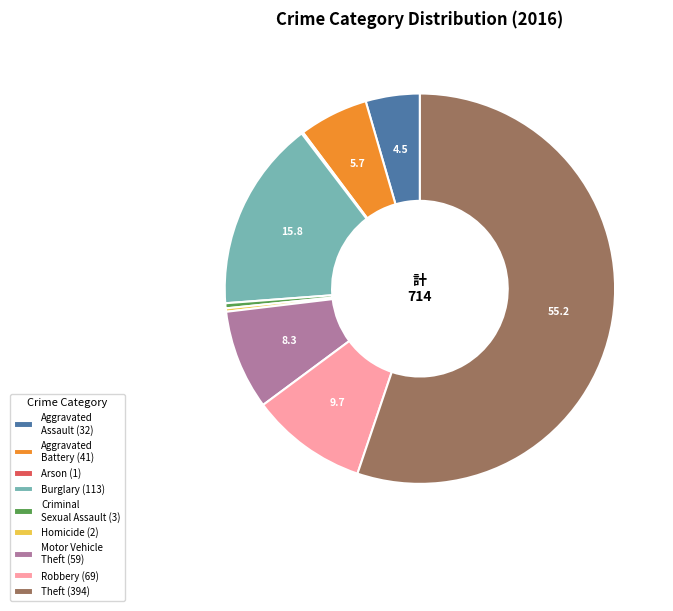

Is the sum of Theft (394) and Criminal Sexual Assault (3) greater than half?

Yes